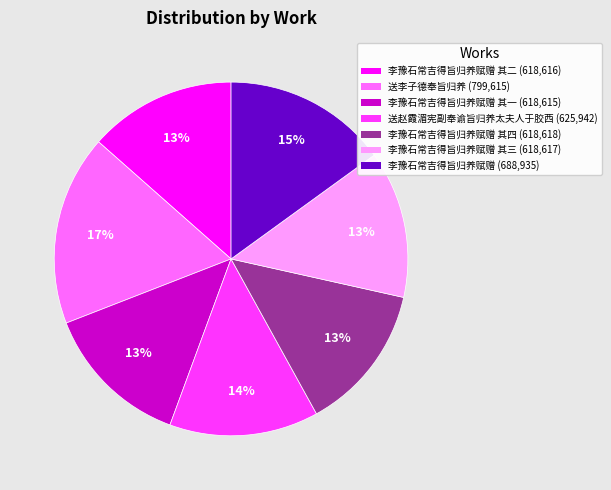

To the nearest percent, what is the difference between the largest and smallest slice percentages?

4%